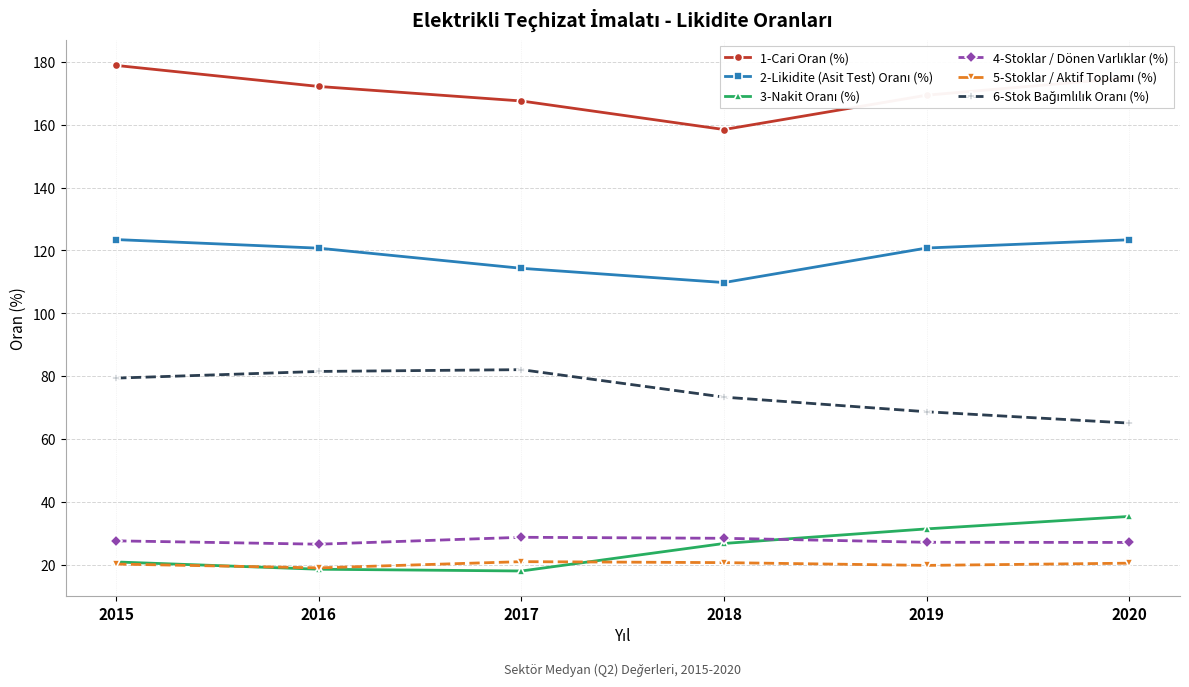

What is the difference between the highest and lowest values at 2017?

149.6